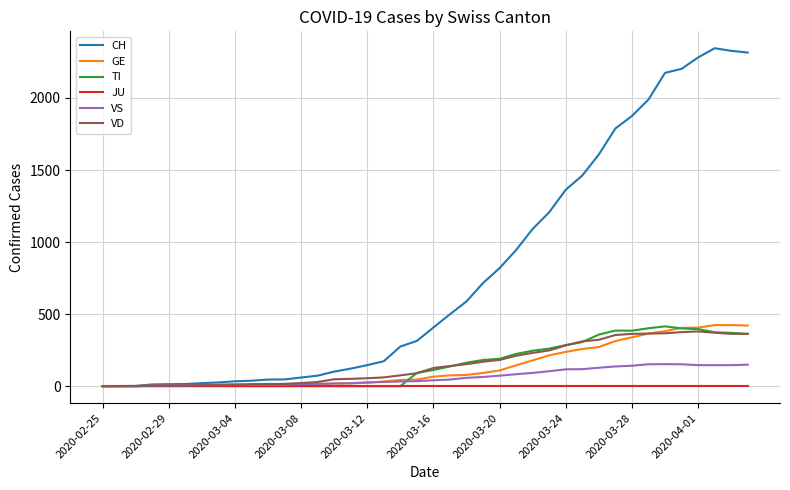

What are all the series names shown in the legend?

CH, GE, TI, JU, VS, VD